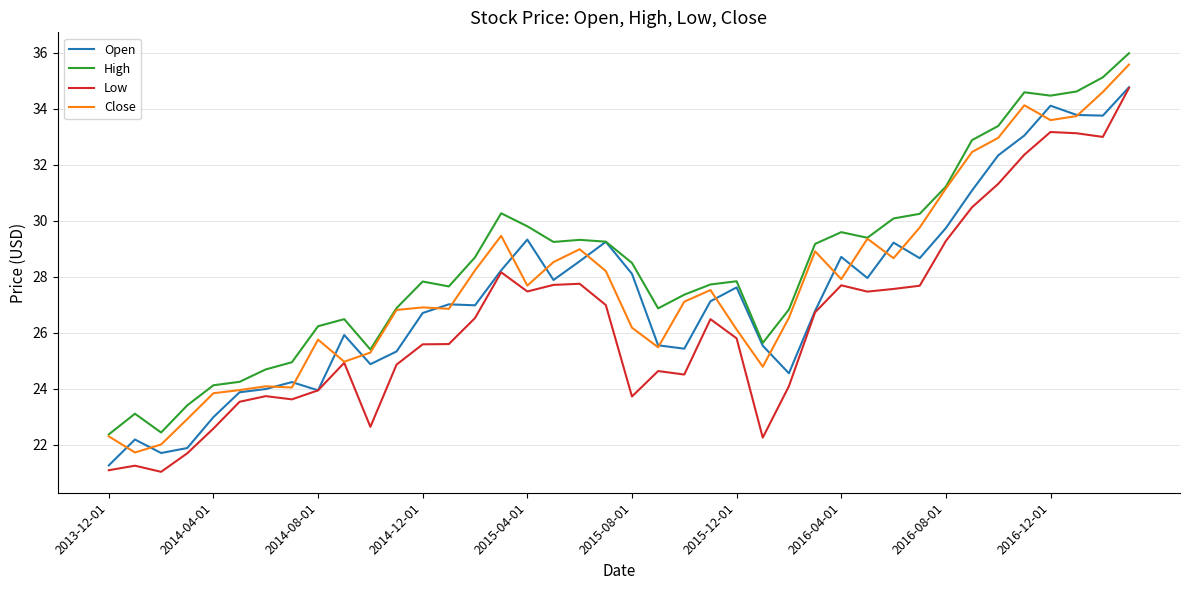

What is the greatest value displayed?

36.0